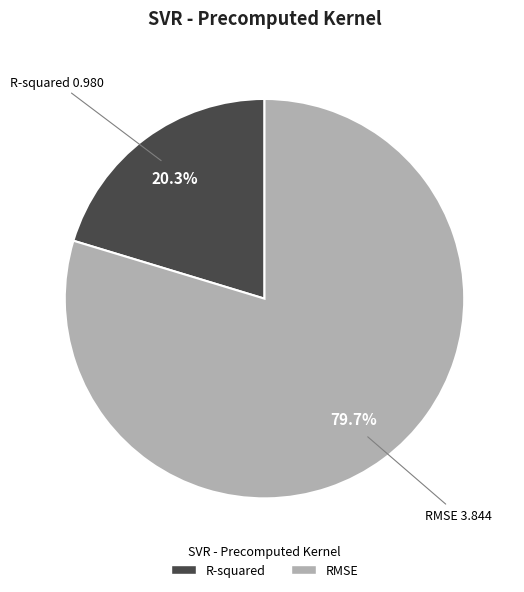

To the nearest percent, what is the difference between the largest and smallest slice percentages?

59%